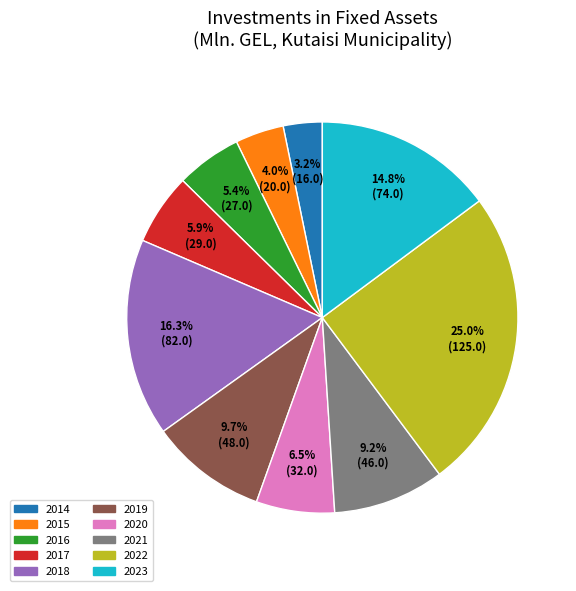

To the nearest percent, what percentage of the pie is 2016?

5%